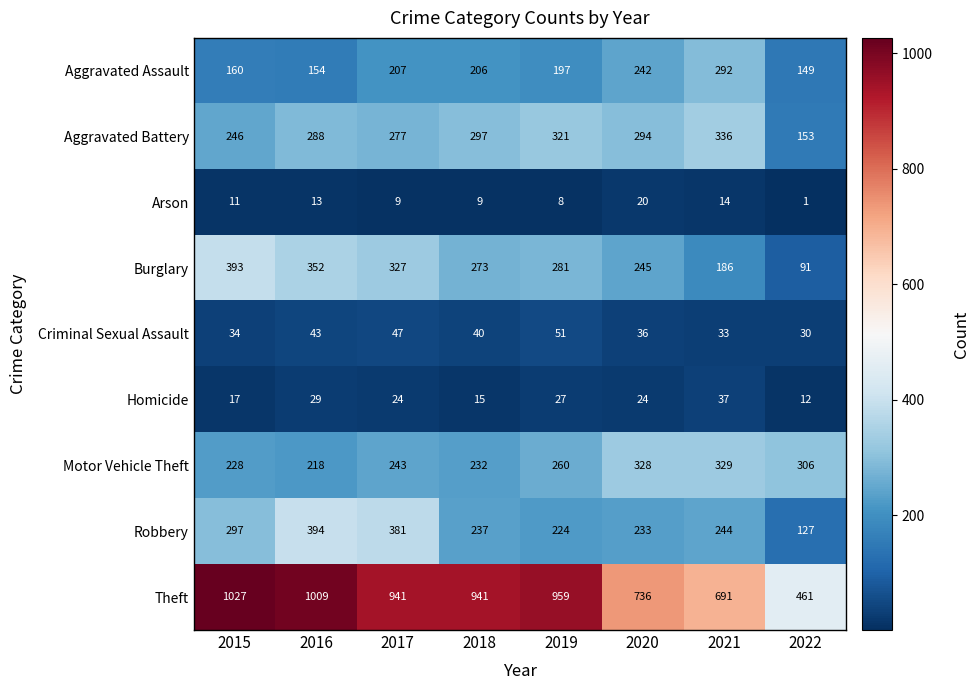

What is the spread (max minus min) of values at 2018?

932